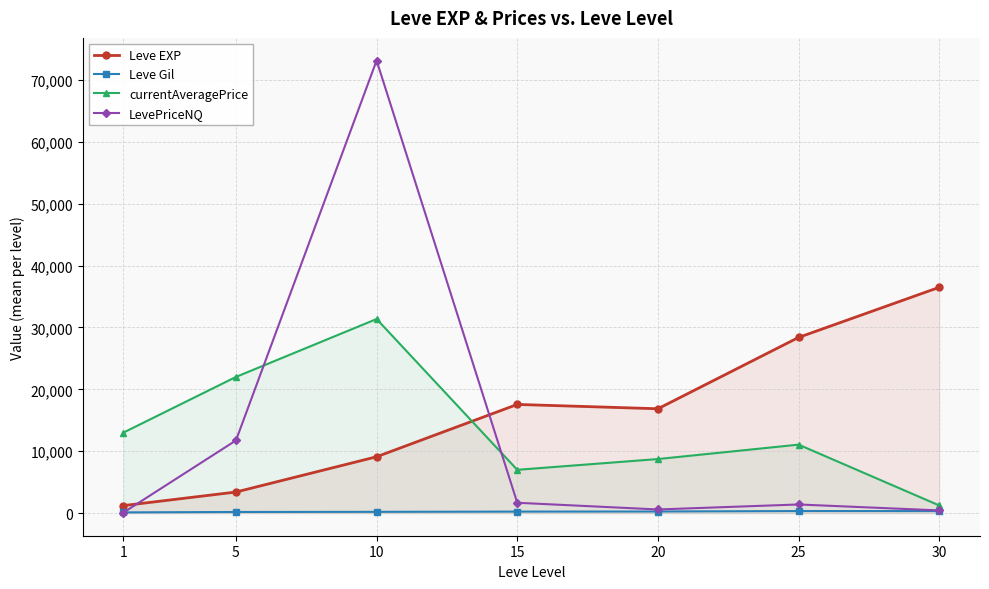

What is the difference between the highest and lowest values at 25?

28063.7